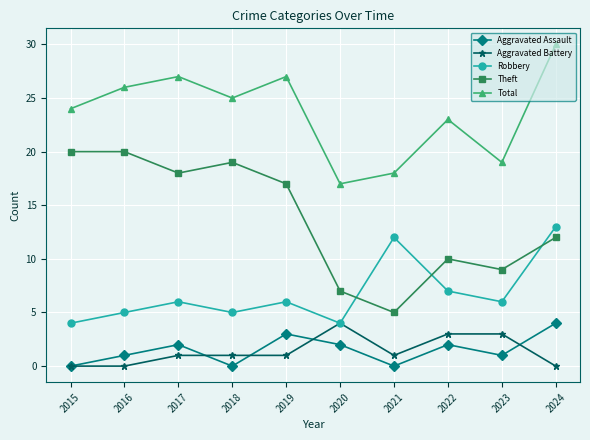

What is the difference between the maximum and second lowest values in the Total series?

12